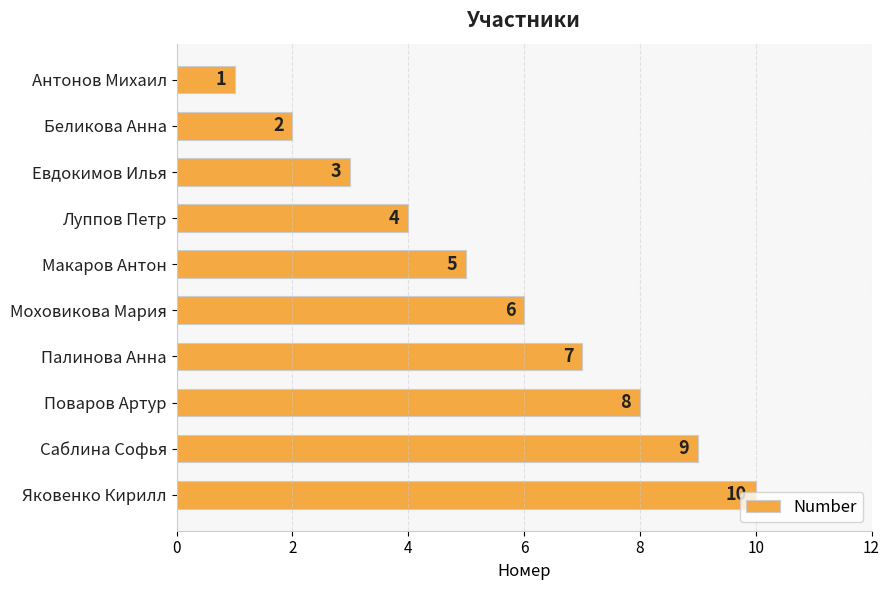

What is the change in value from Макаров Антон to Поваров Артур?

+3